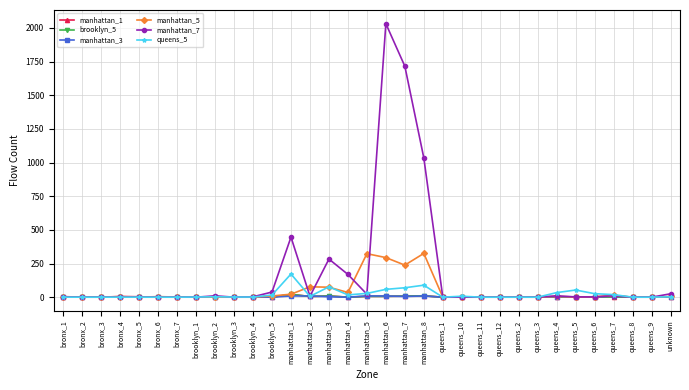

What is the label of the 25th point from the left?

queens_2